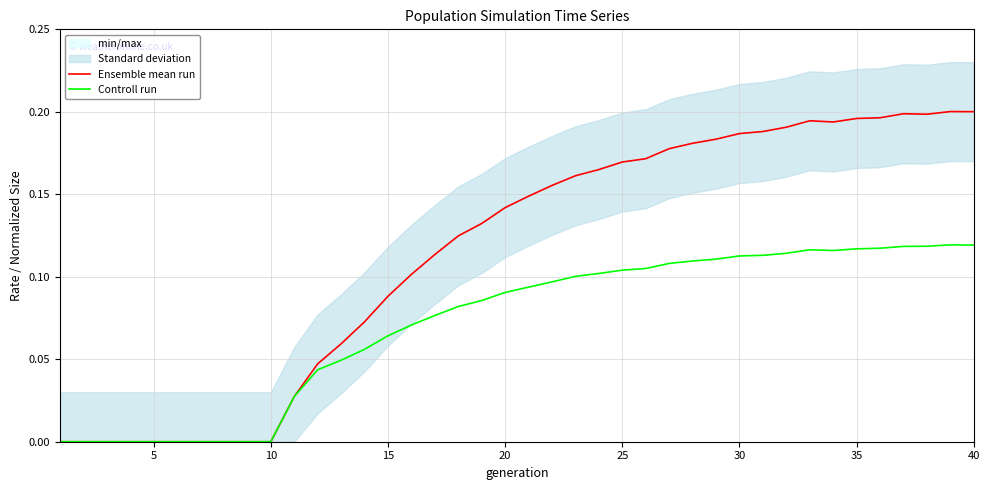

How many categories are shown in the chart?

40